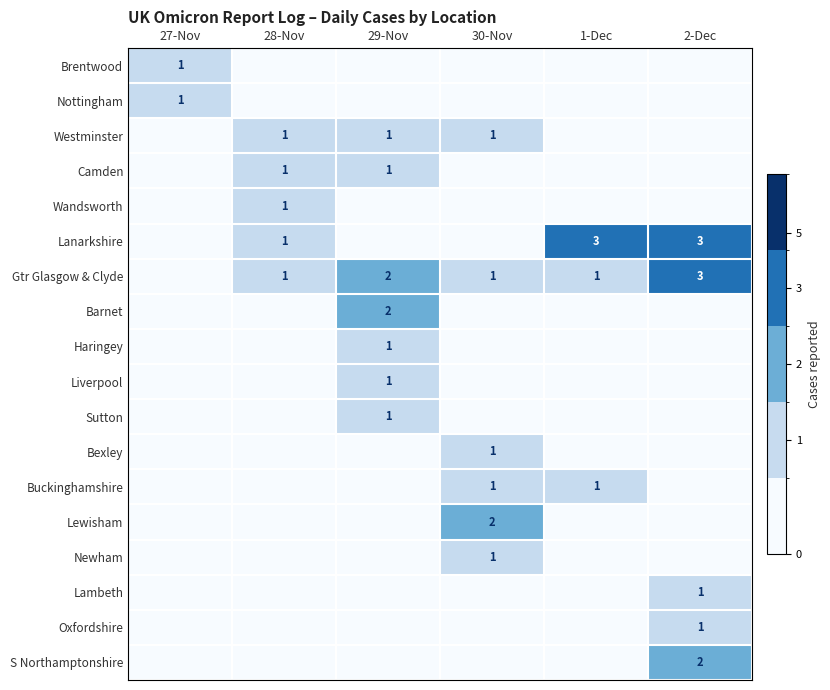

The value of Barnet at 29-Nov is 2. True or false?

True